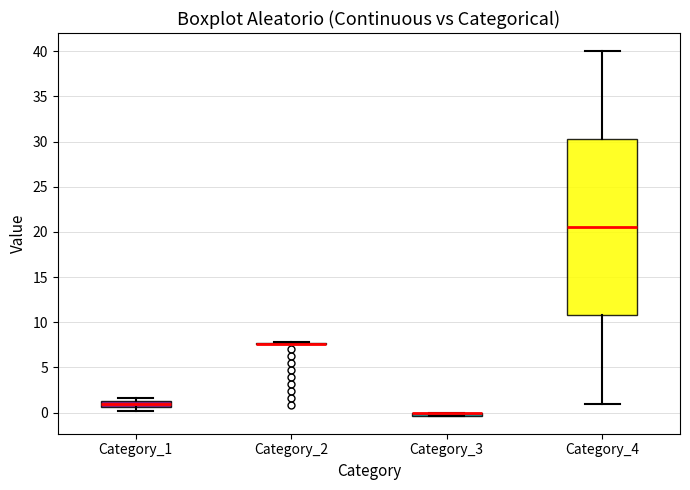

Which box is the tallest, from its lower edge to its upper edge?

Category_4